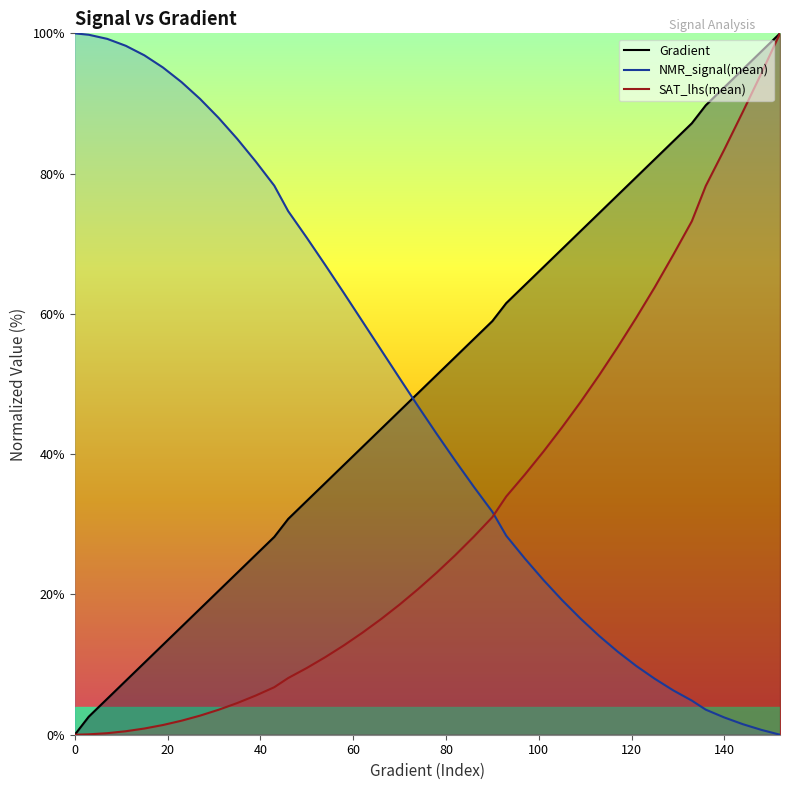

Does the chart display data point markers on the line(s)?

No